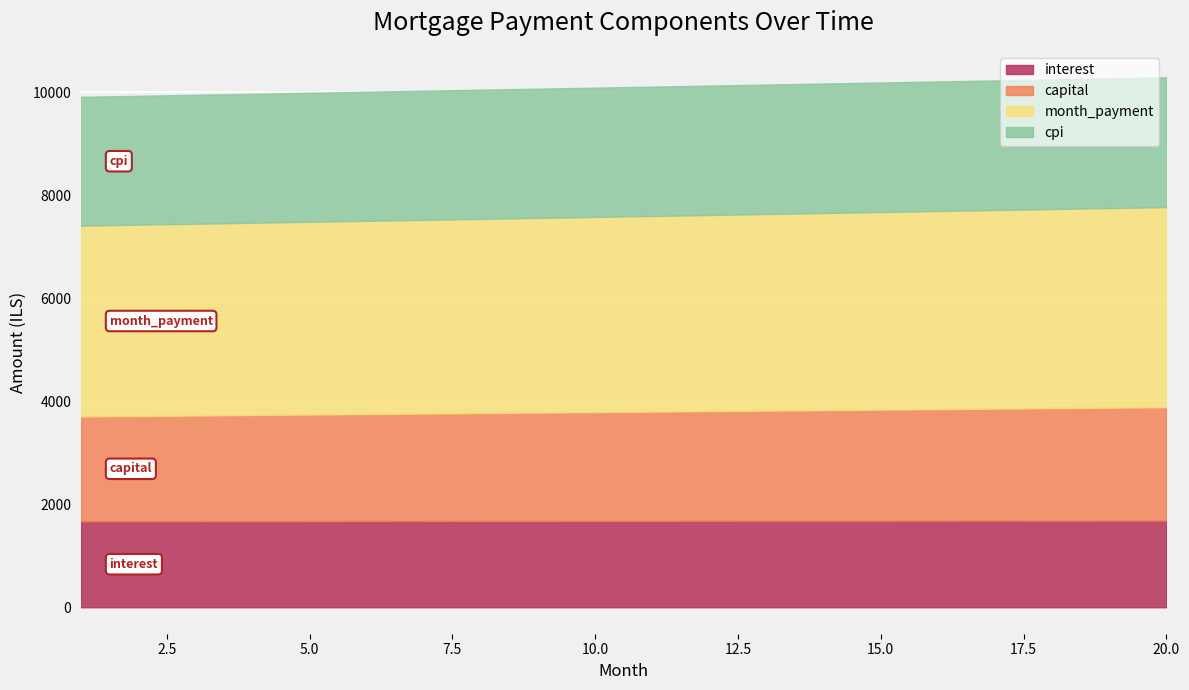

What is the maximum value shown in the chart?

3885.5